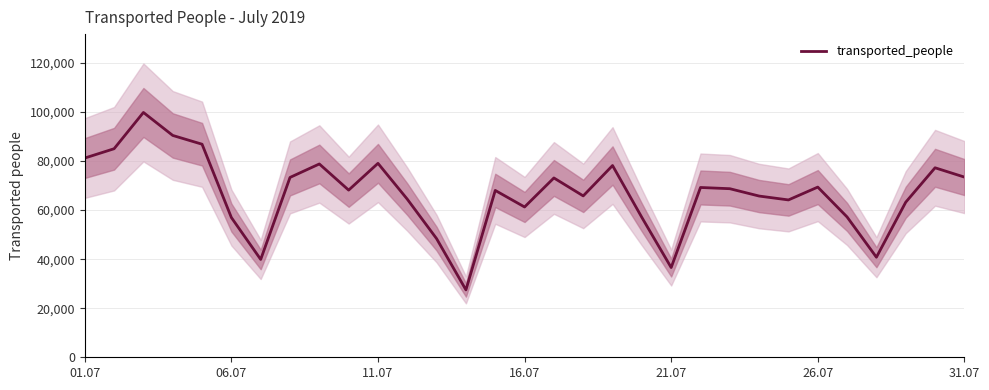

What is the minimum value shown in the chart?

27475